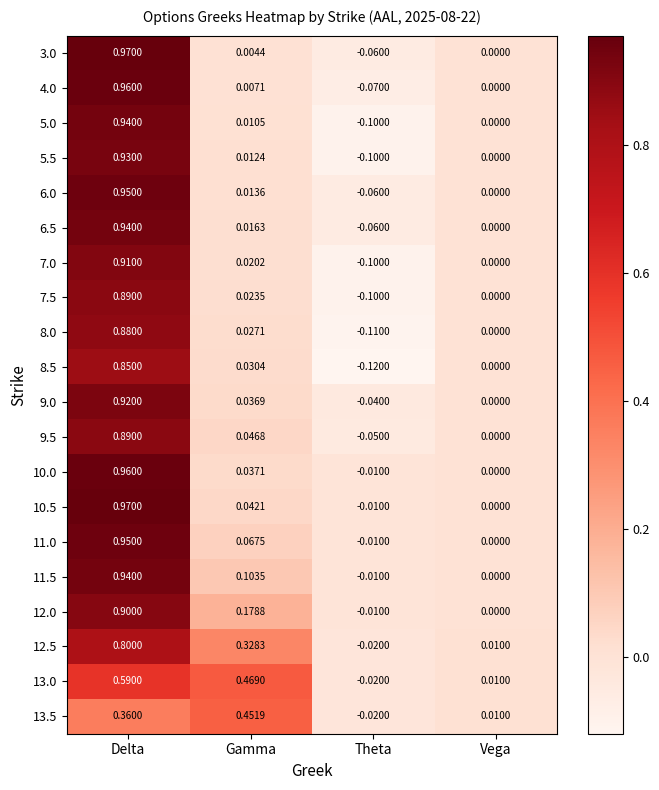

Which category has the highest value across all series?

Delta